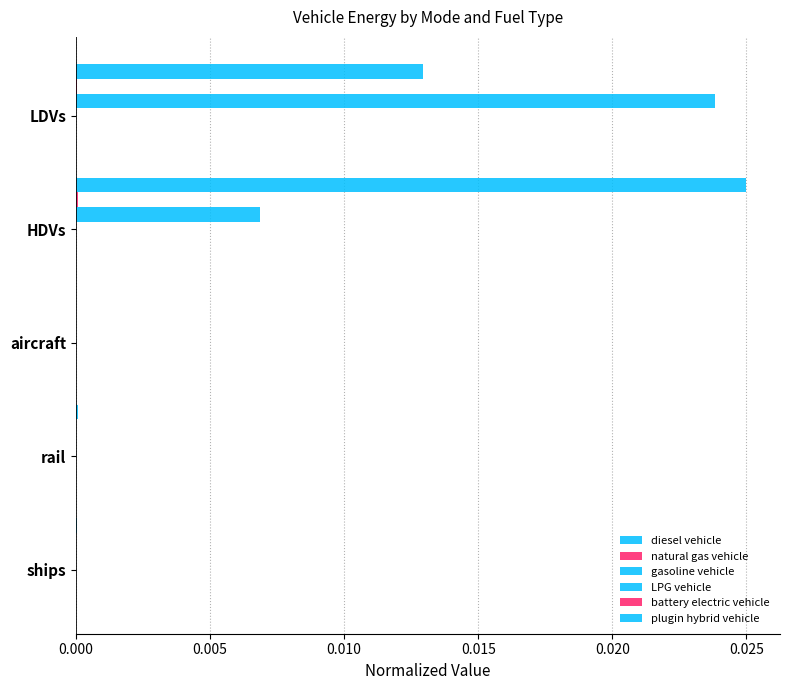

Count the number of data series in this chart.

6